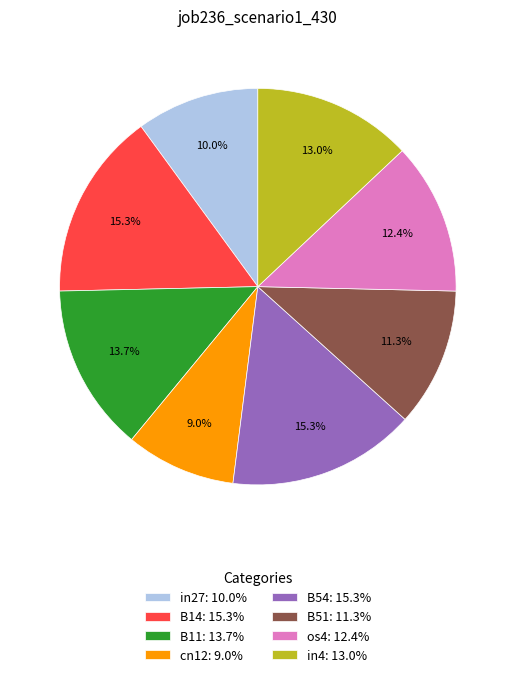

To the nearest percent, what is the average slice percentage?

12%